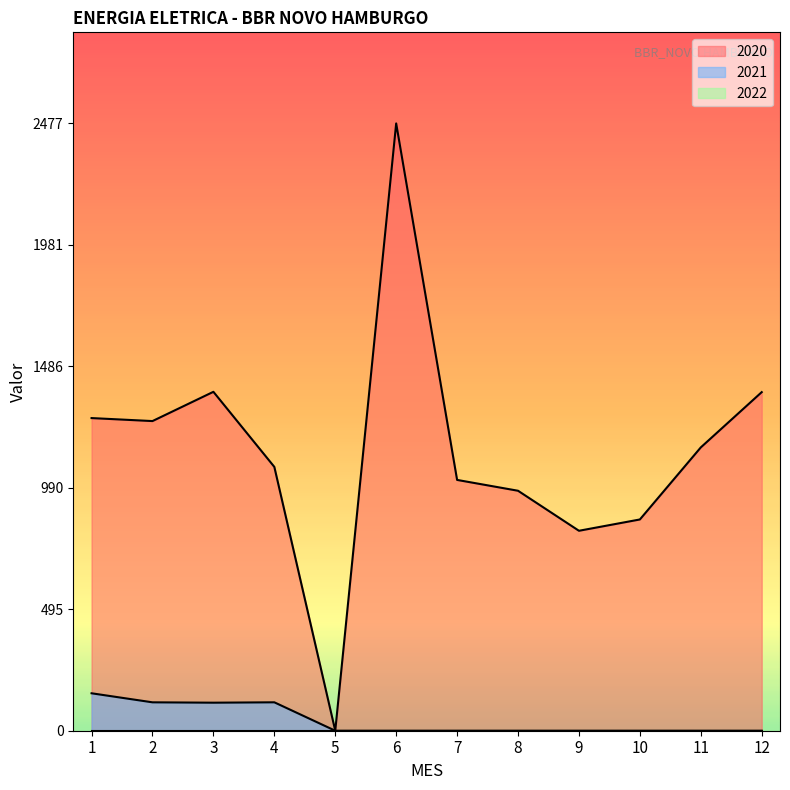

Rank the series by their maximum value, from lowest to highest.

2021, 2020